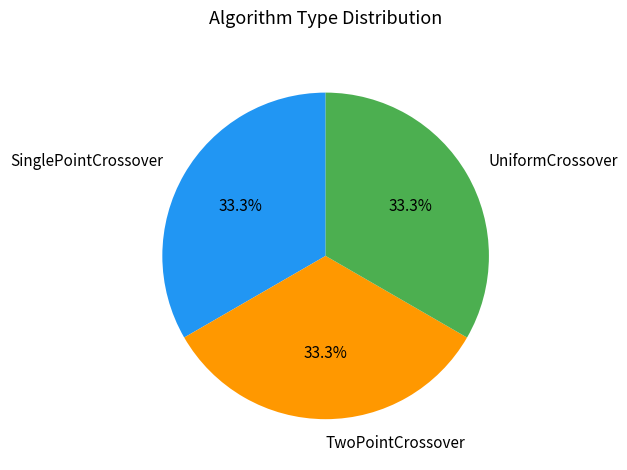

Count the number of slices in the pie.

3